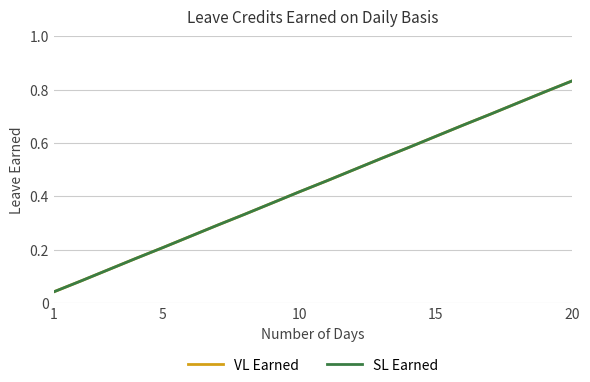

True or false: VL Earned and SL Earned intersect in this chart.

False